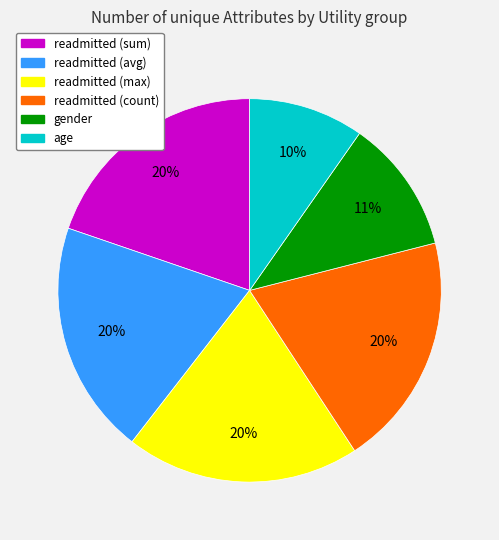

To the nearest percent, what is the combined percentage of age and gender?

21%